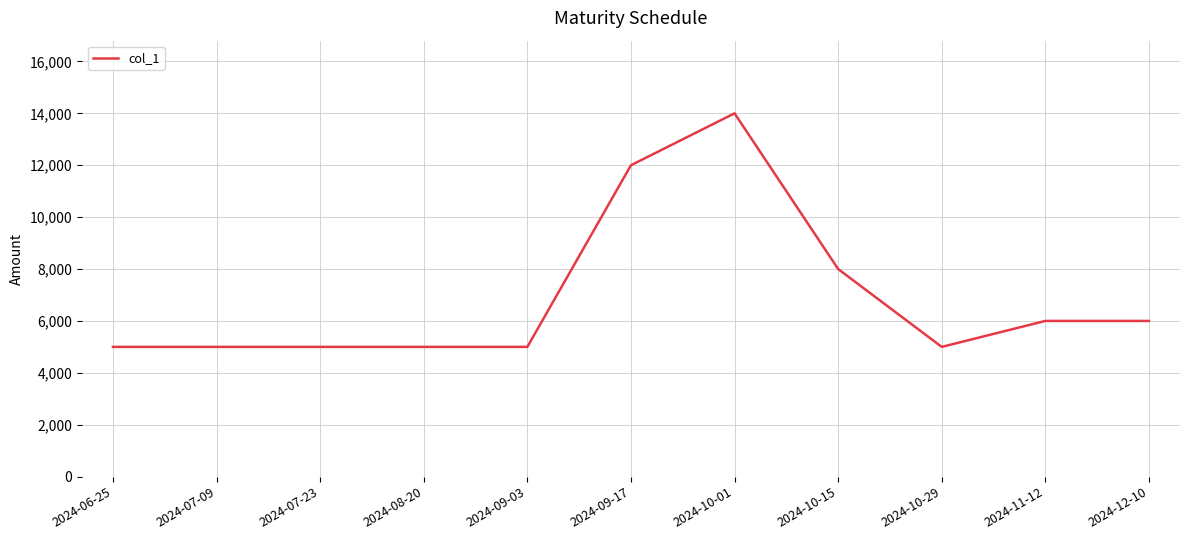

The value at 2024-08-20 is 8748. True or false?

False